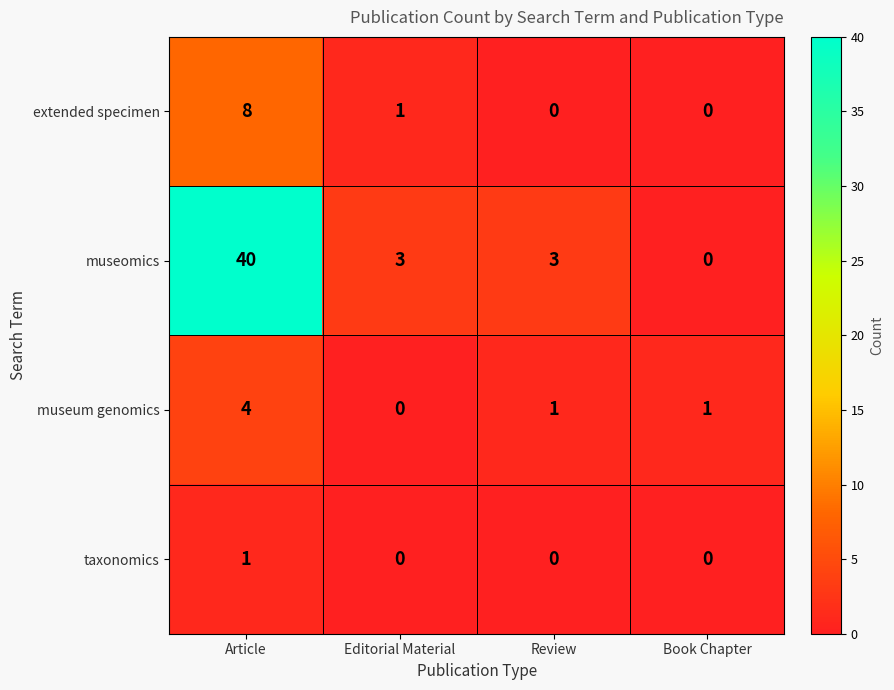

What is the sum of all museomics values?

46